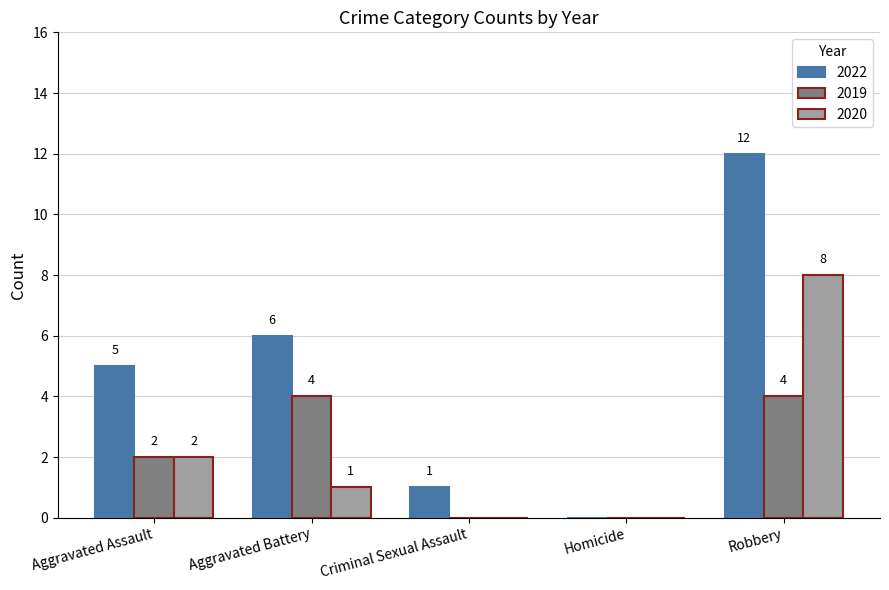

At which label does 2022 reach its peak?

Robbery